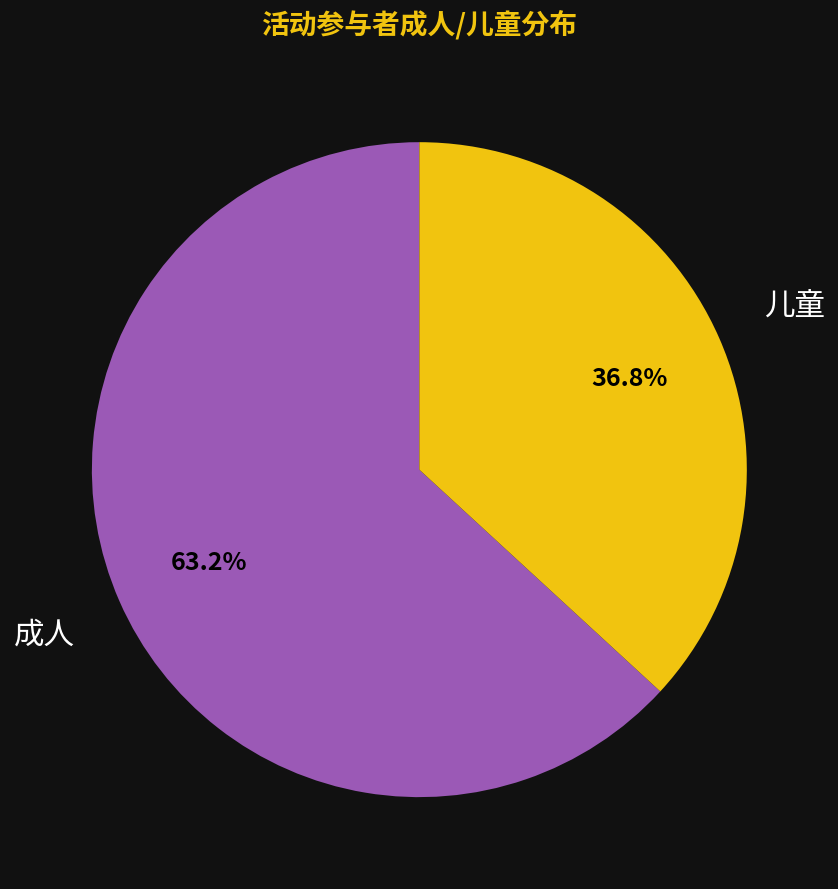

Which slice is the largest?

成人